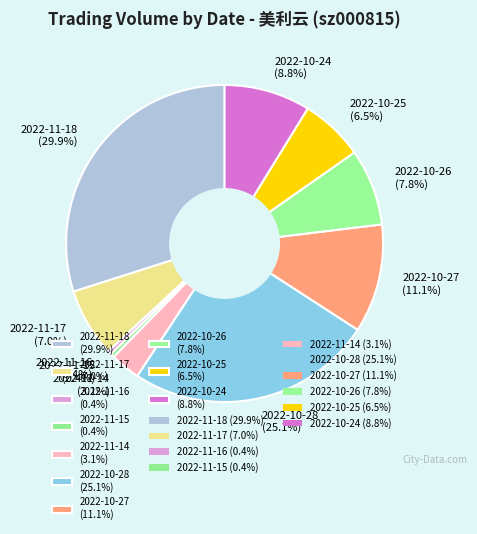

Count the number of slices in the pie.

10